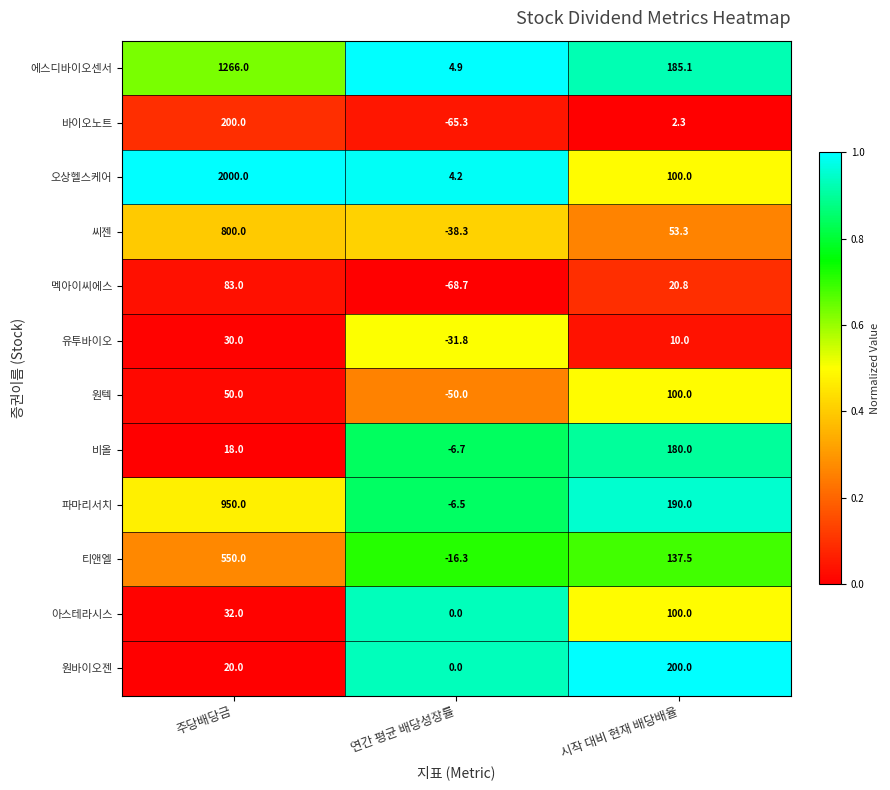

Count the number of categories in the chart.

3